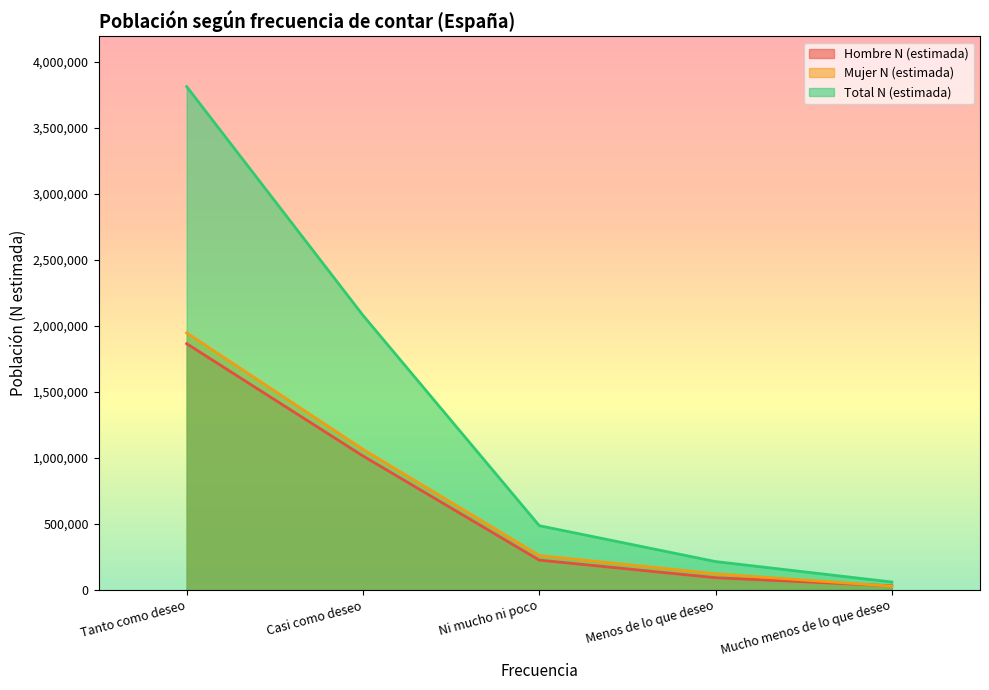

Rank the categories by Hombre N (estimada) value from highest to lowest.

Tanto como deseo, Casi como deseo, Ni mucho ni poco, Menos de lo que deseo, Mucho menos de lo que deseo